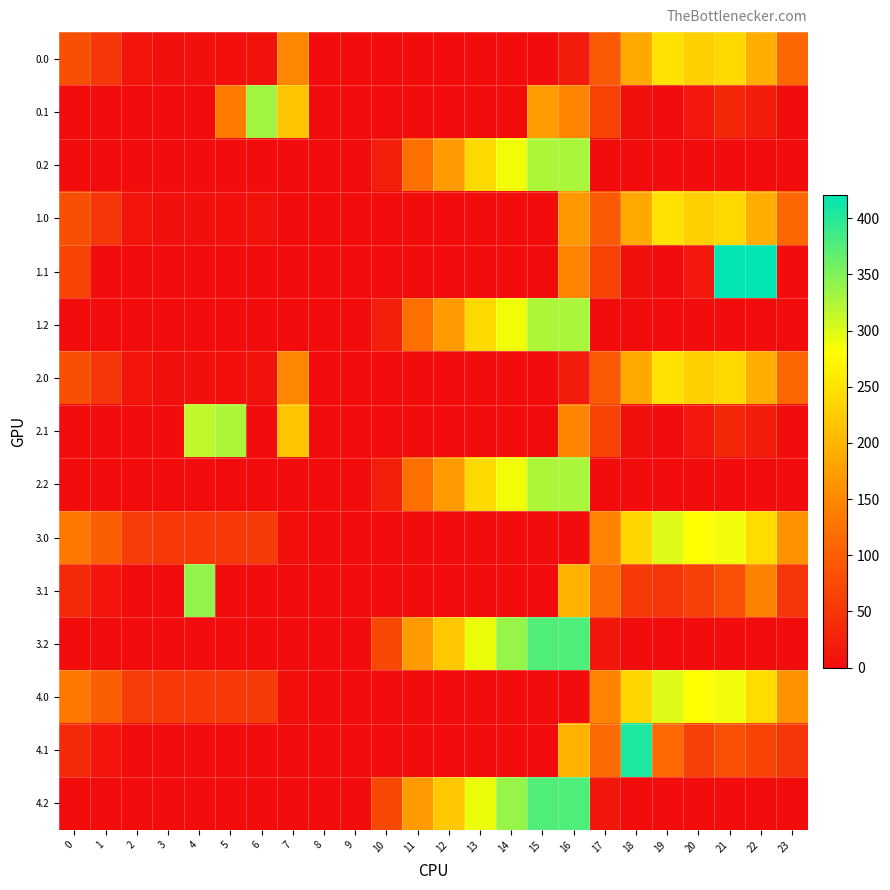

Count the number of categories in the chart.

24